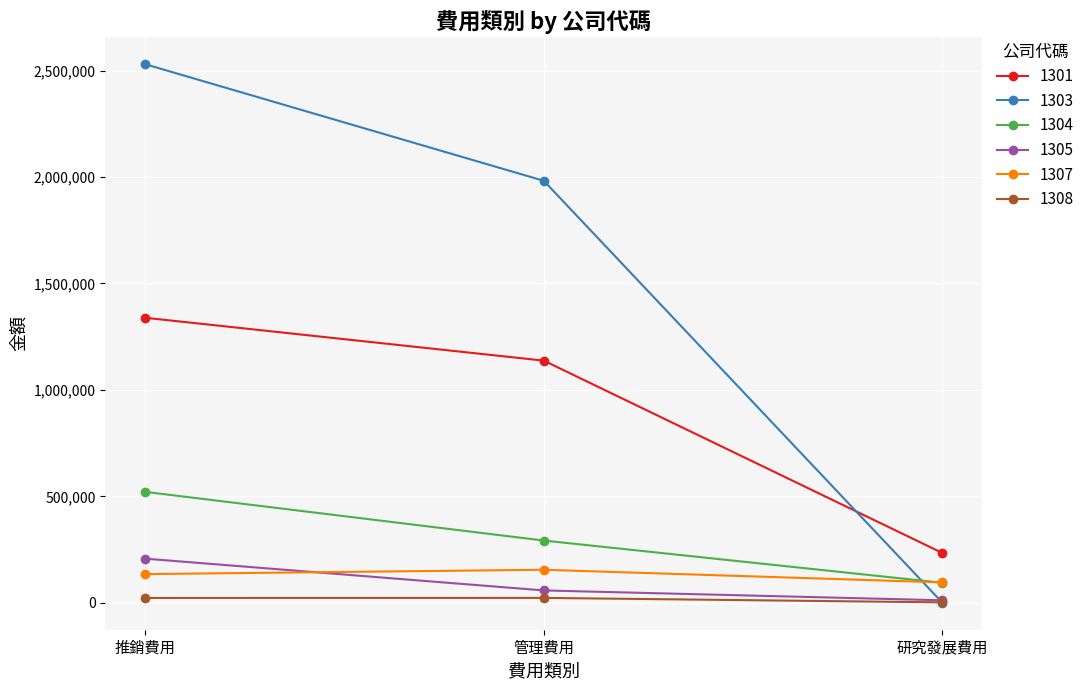

What value does the 1307 series have at 研究發展費用?

95710